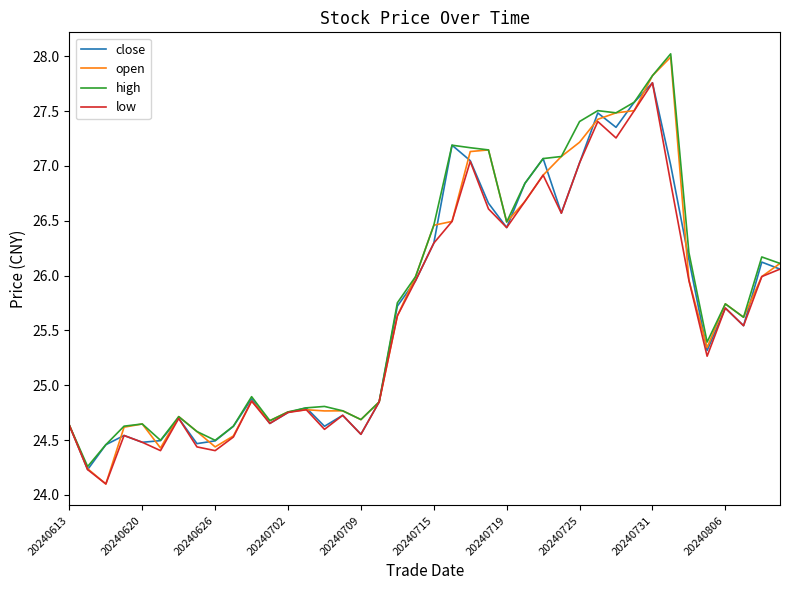

What is the minimum value shown in the chart?

24.1